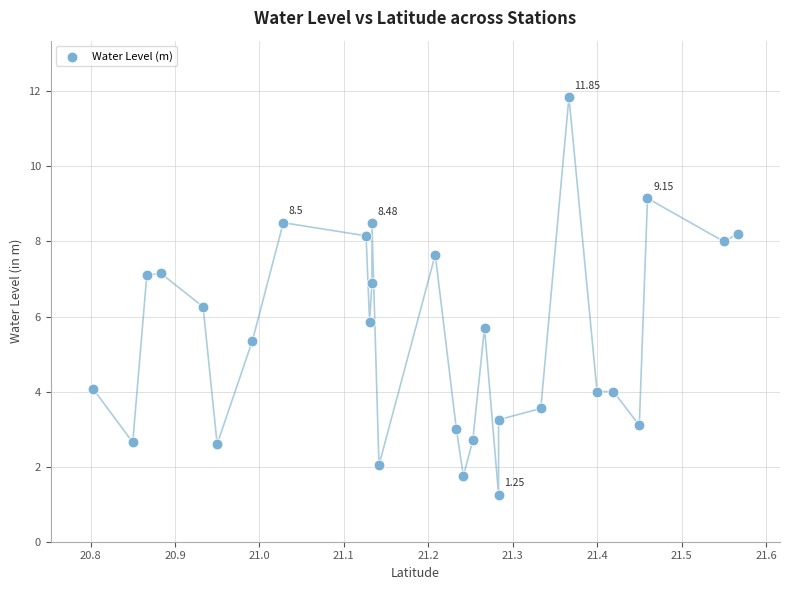

What is the range of Y values (max minus min)?

10.6